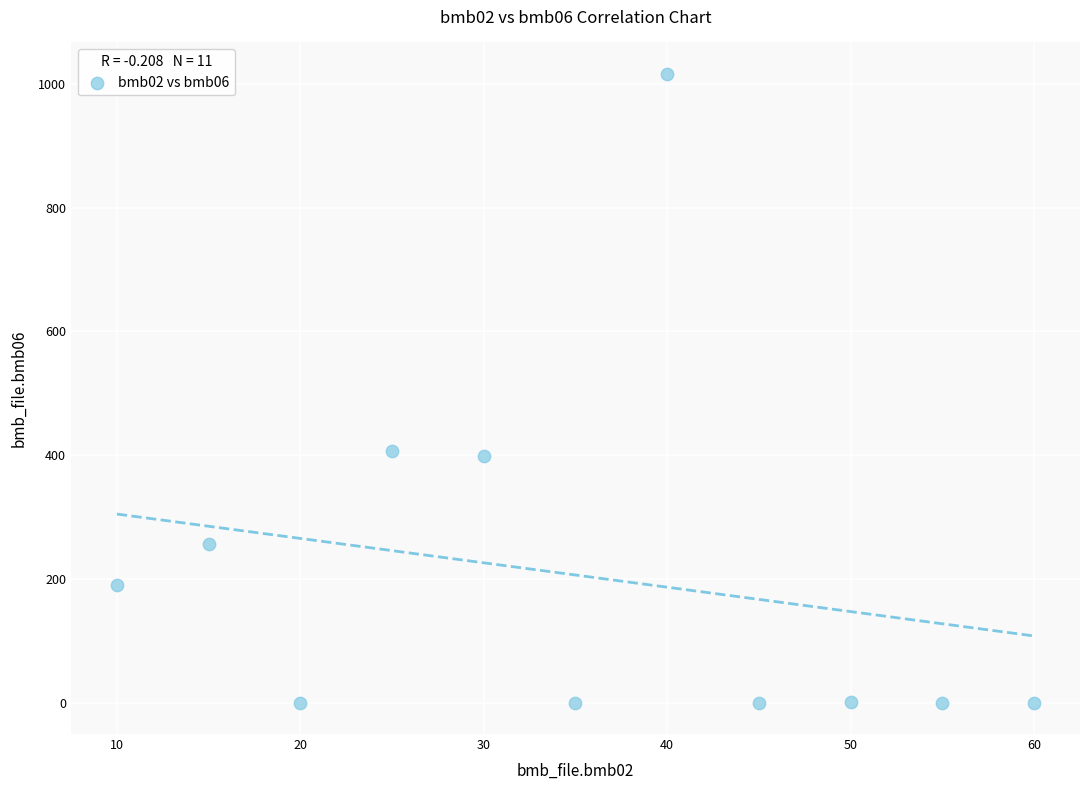

What is the average X value?

35.0